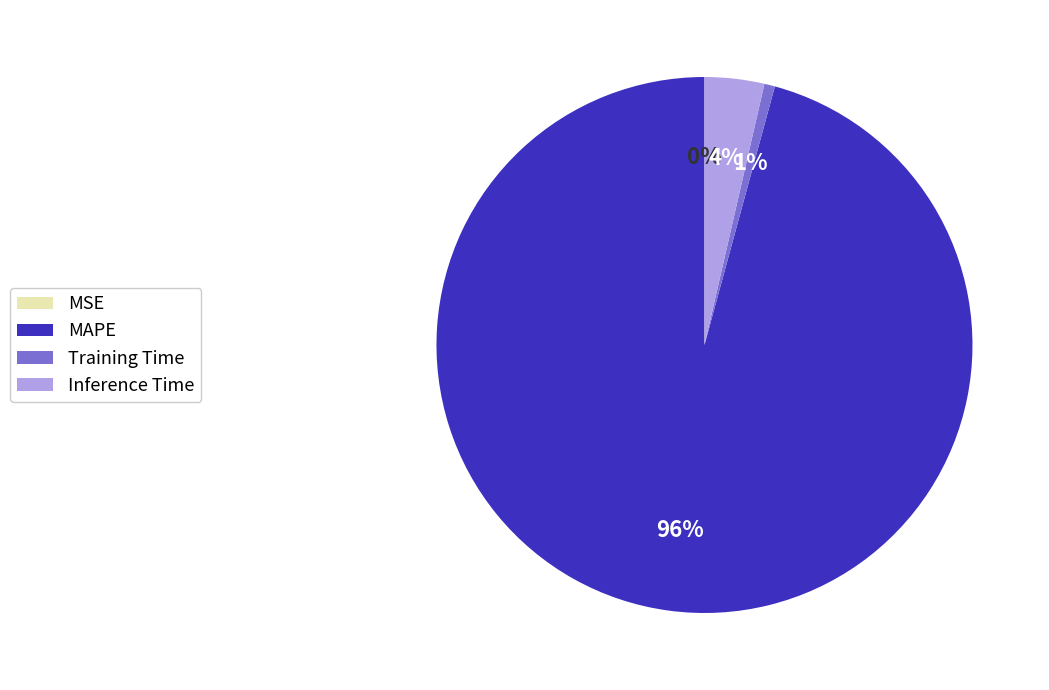

To the nearest percent, what percentage of the pie is Inference Time?

4%